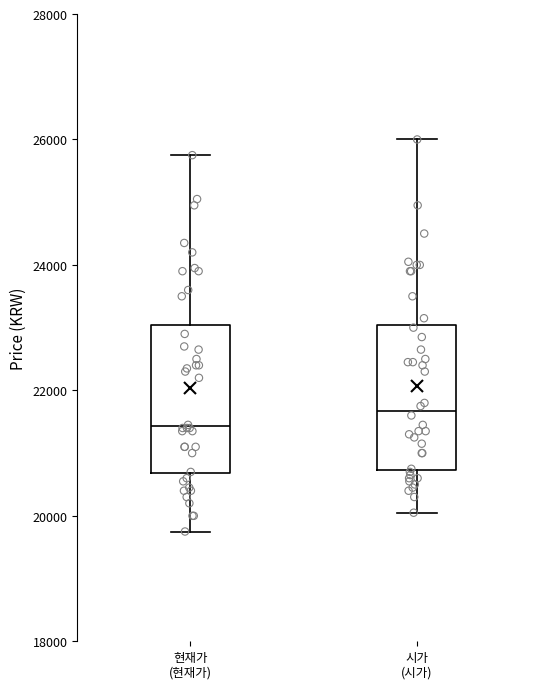

Where does the upper whisker of the box for 현재가 (현재가) end on the y-axis? The values are not printed on the chart, so give them approximately, as read against the axis.

25800